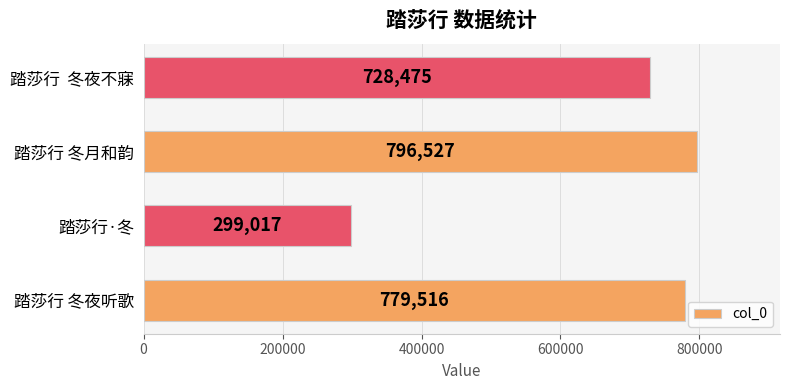

Which label corresponds to the largest value in the chart?

踏莎行 冬月和韵